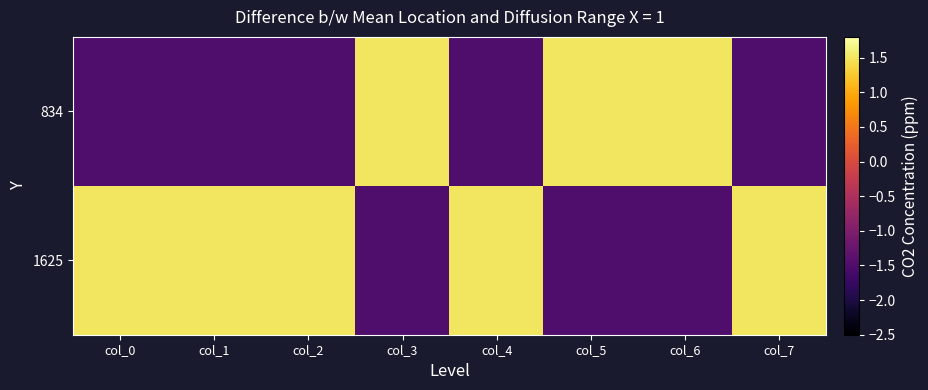

Which series changed the most between col_2 and col_5?

834